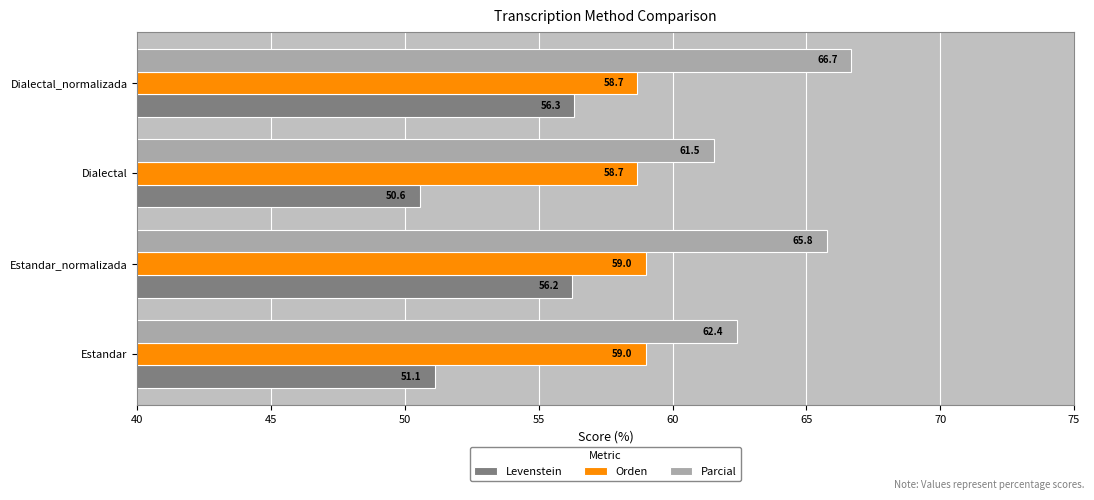

Count the number of data series in this chart.

3